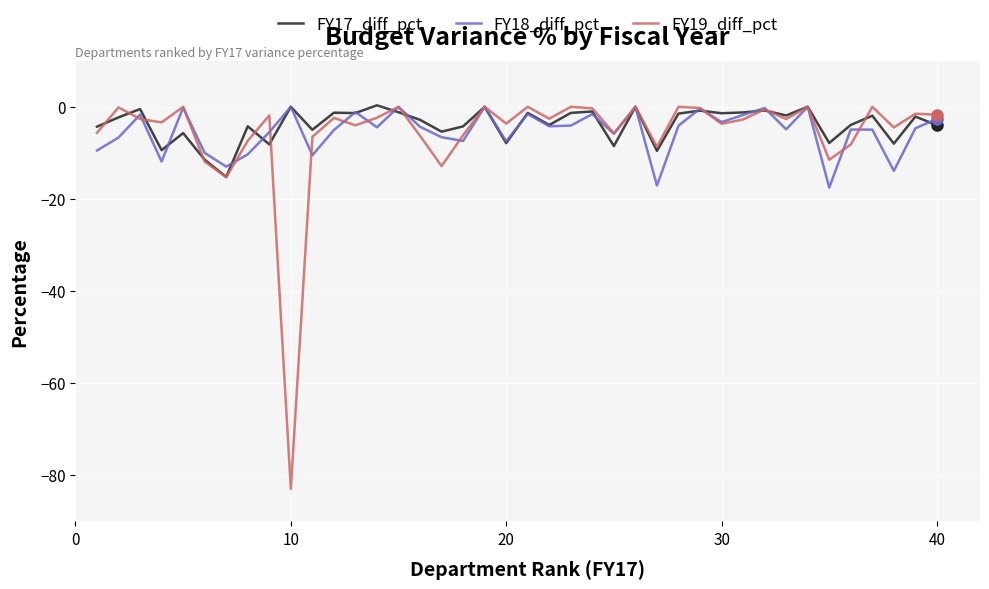

After their last crossing, which series has the higher values: FY18_diff_pct or FY17_diff_pct?

FY18_diff_pct